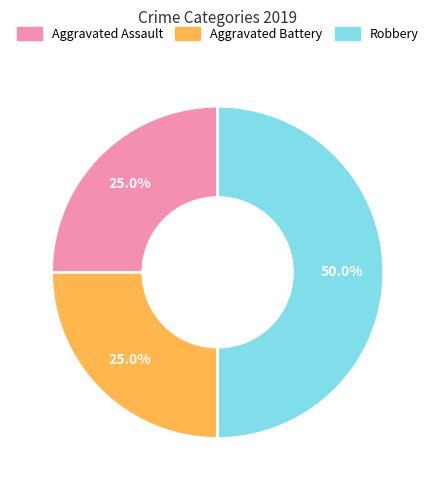

What is the total percentage of Aggravated Assault and Aggravated Battery?

50.0%